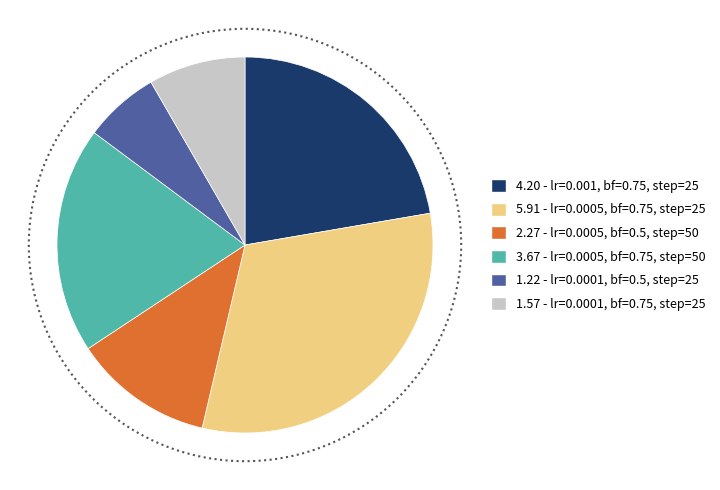

Is there any slice that represents more than half of the pie?

No